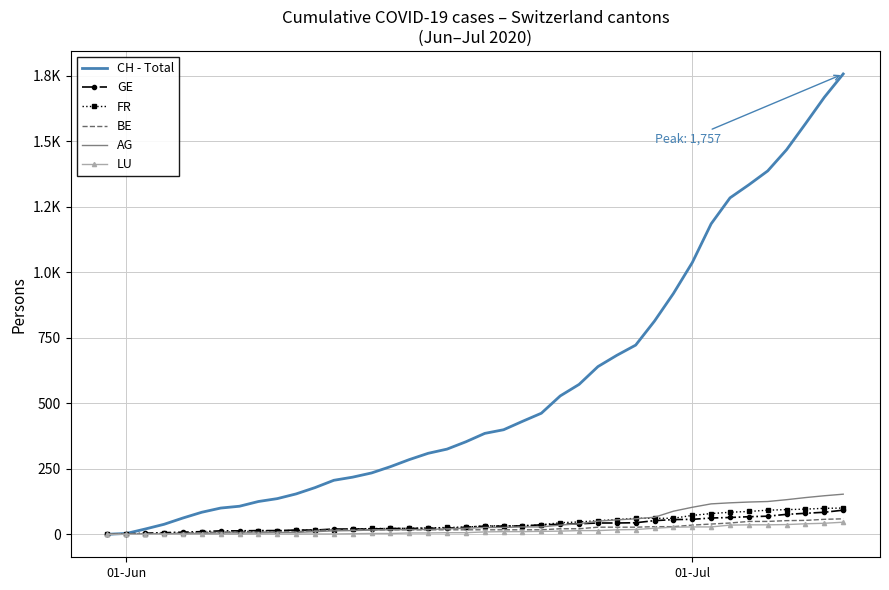

True or false: CH - Total and LU cross at least once.

False